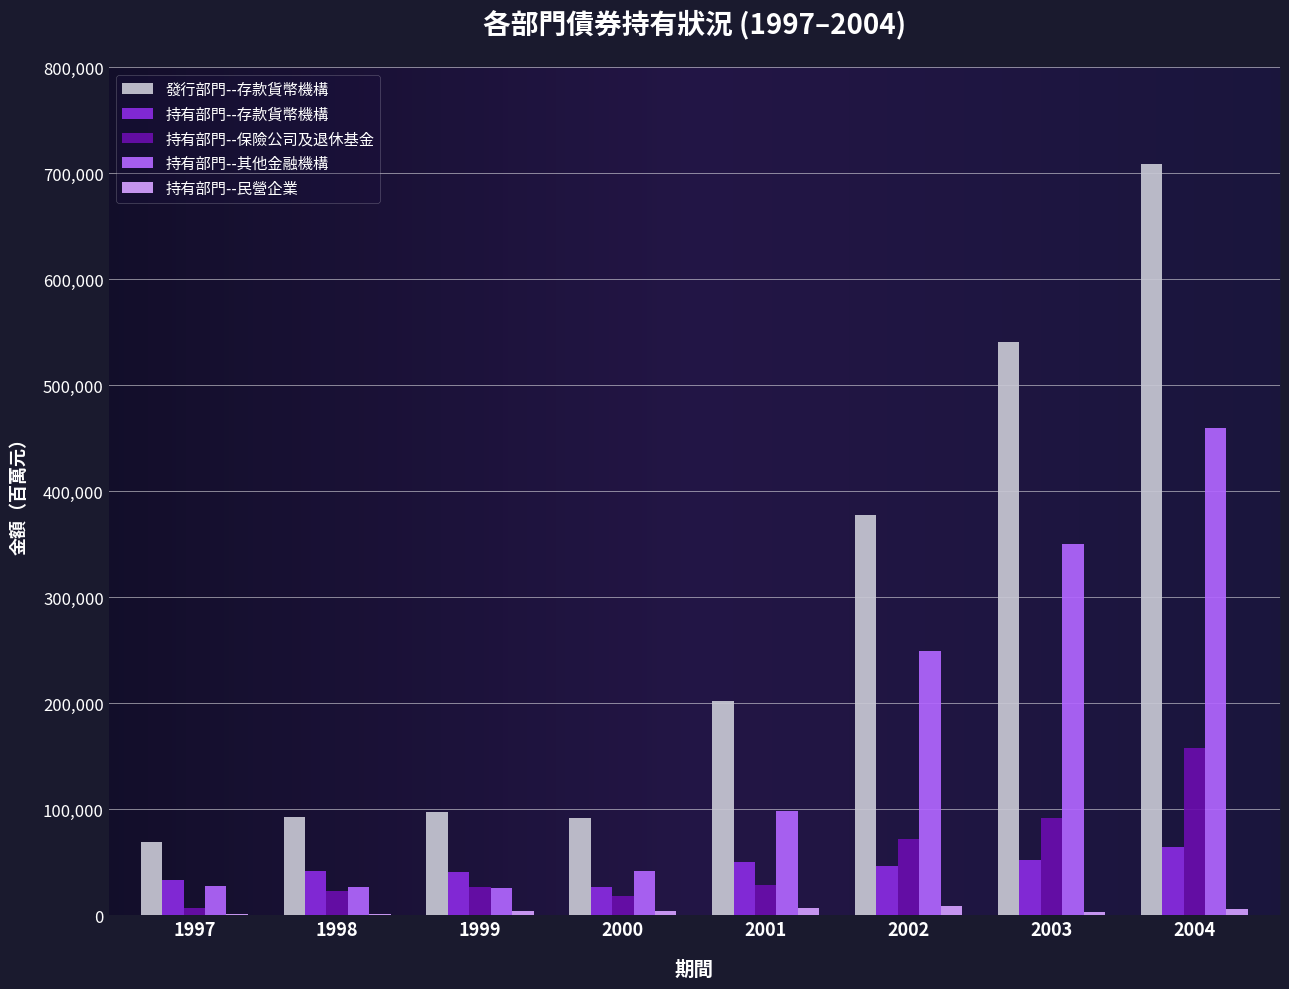

What is the highest value of the 持有部門--存款貨幣機構 series?

64042